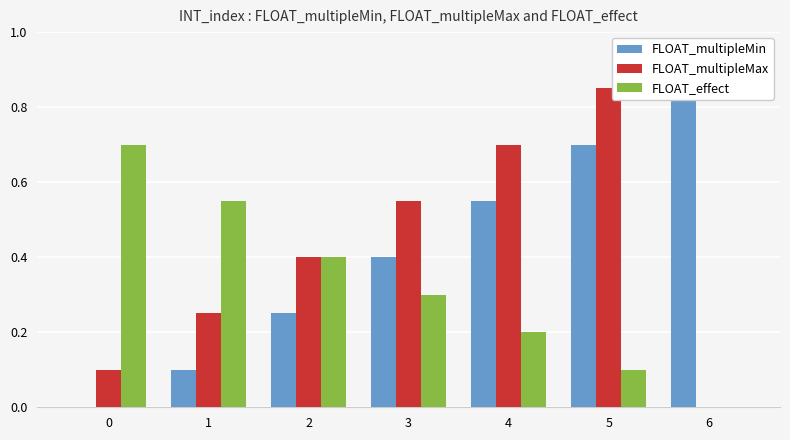

Rank the series at 5 from lowest to highest value.

FLOAT_effect, FLOAT_multipleMin, FLOAT_multipleMax